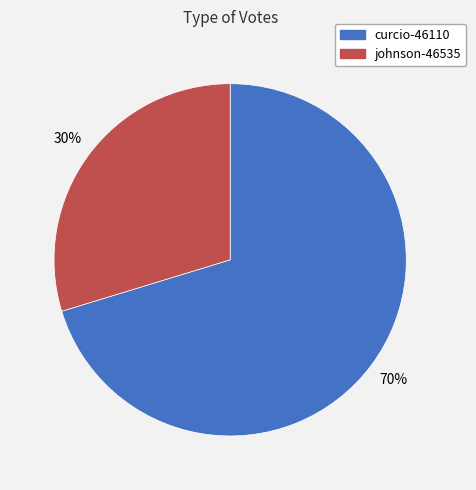

Is there a majority slice in this chart?

Yes